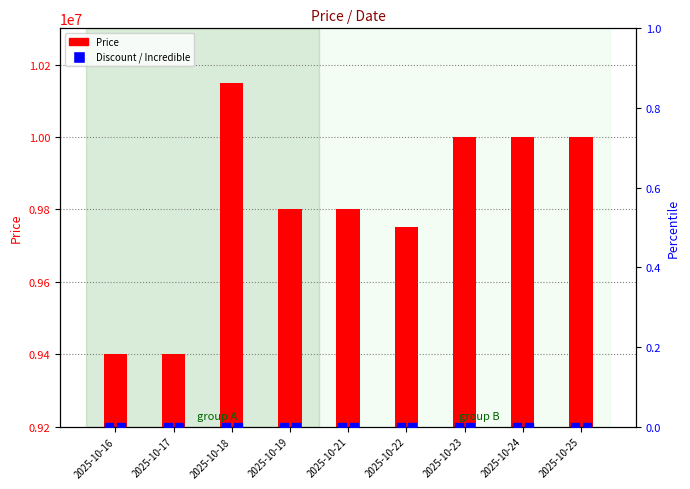

At how many categories does at least one series exceed 4464394?

9